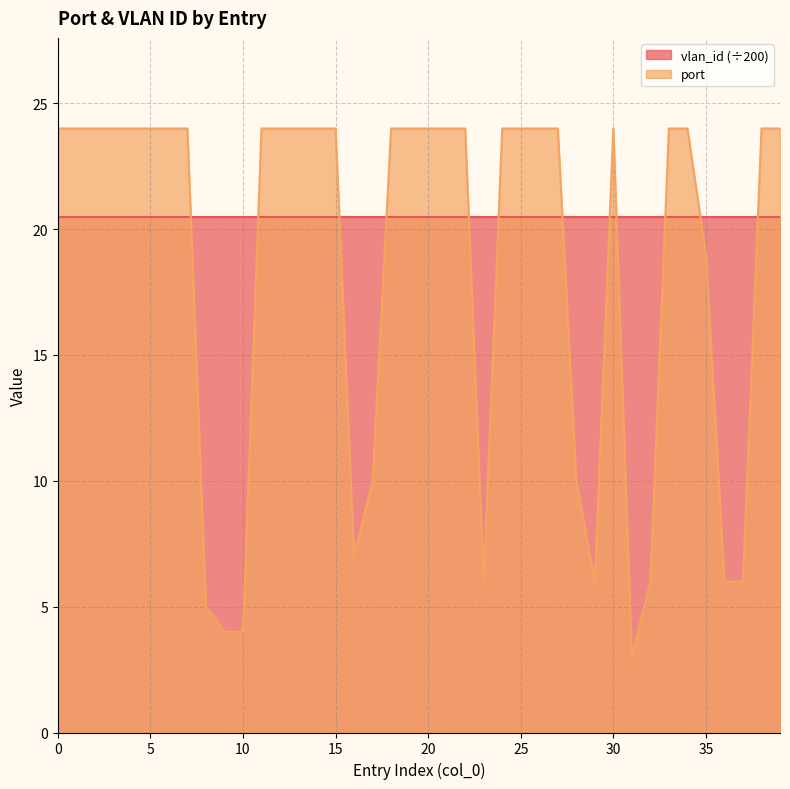

What is the ratio of the value at 5 to the value at 11?

1.0